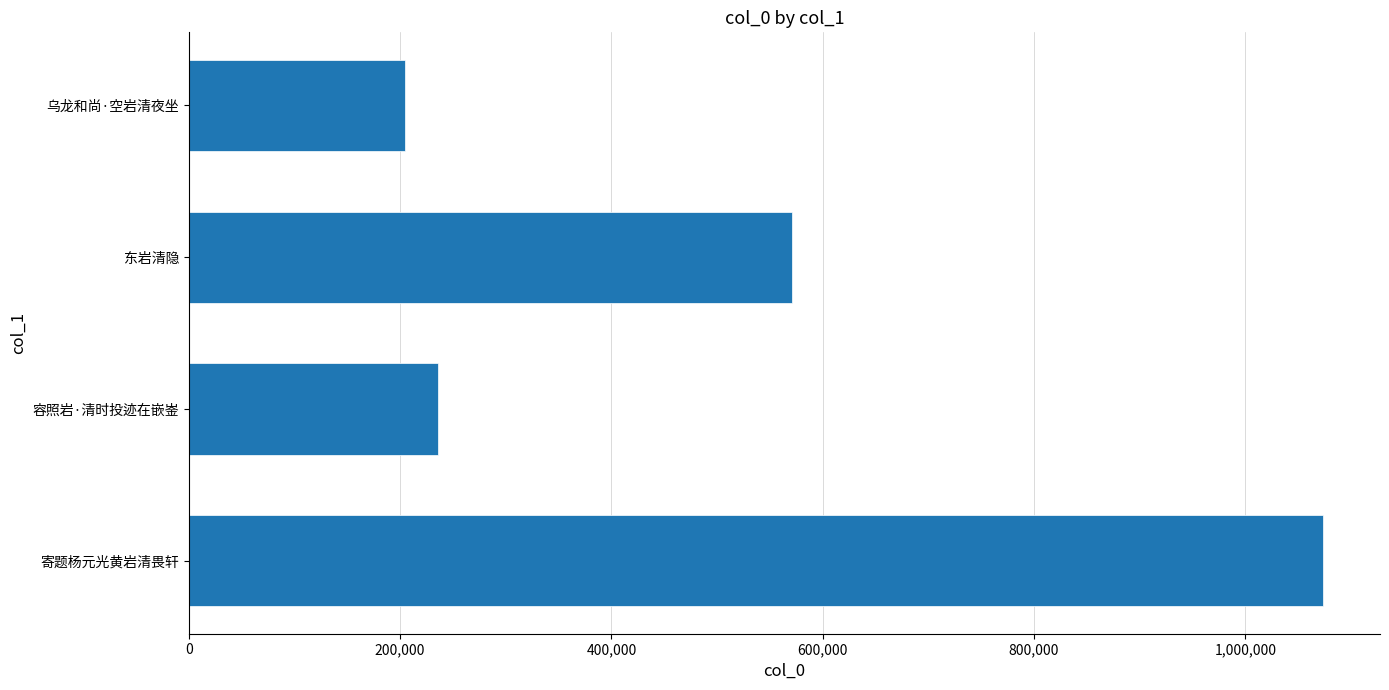

What is the difference between the second highest and minimum values?

366428